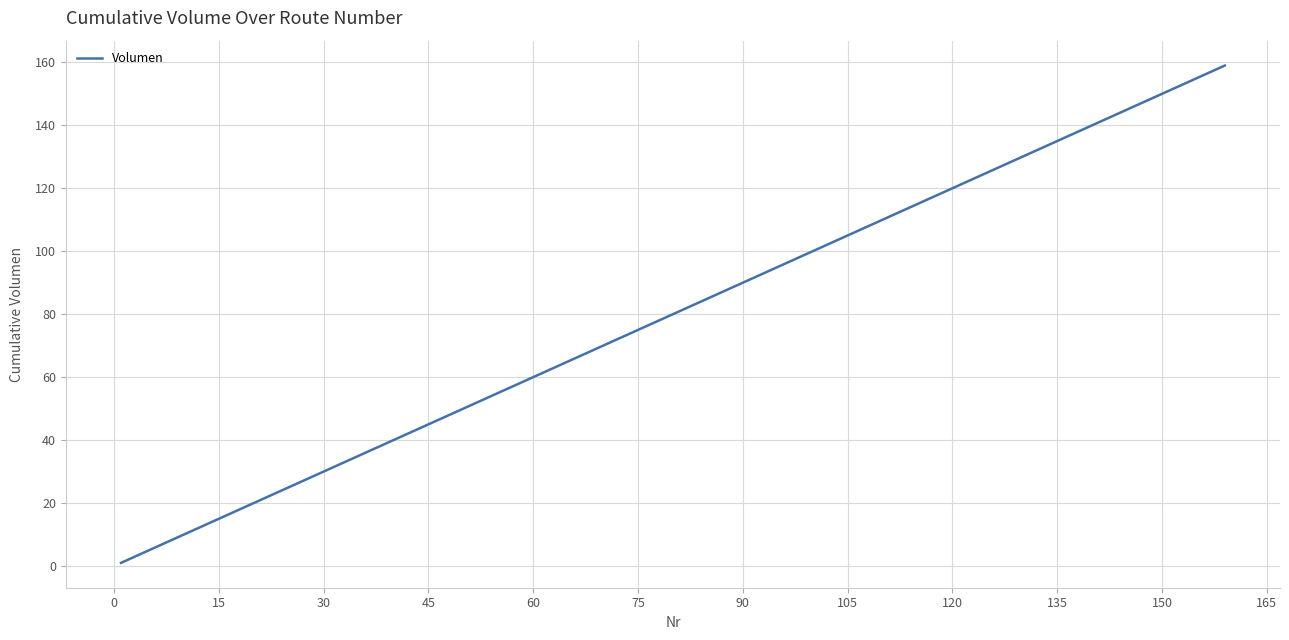

What is the difference between the maximum and minimum values?

158